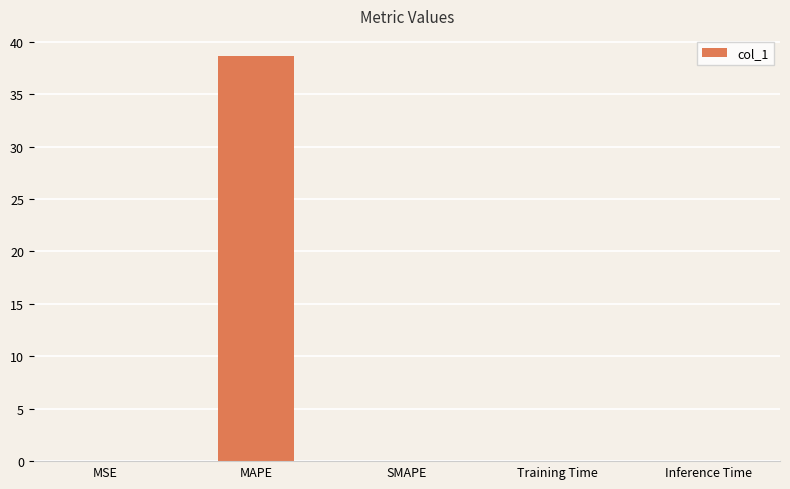

The value at Inference Time is 0.0. True or false?

True